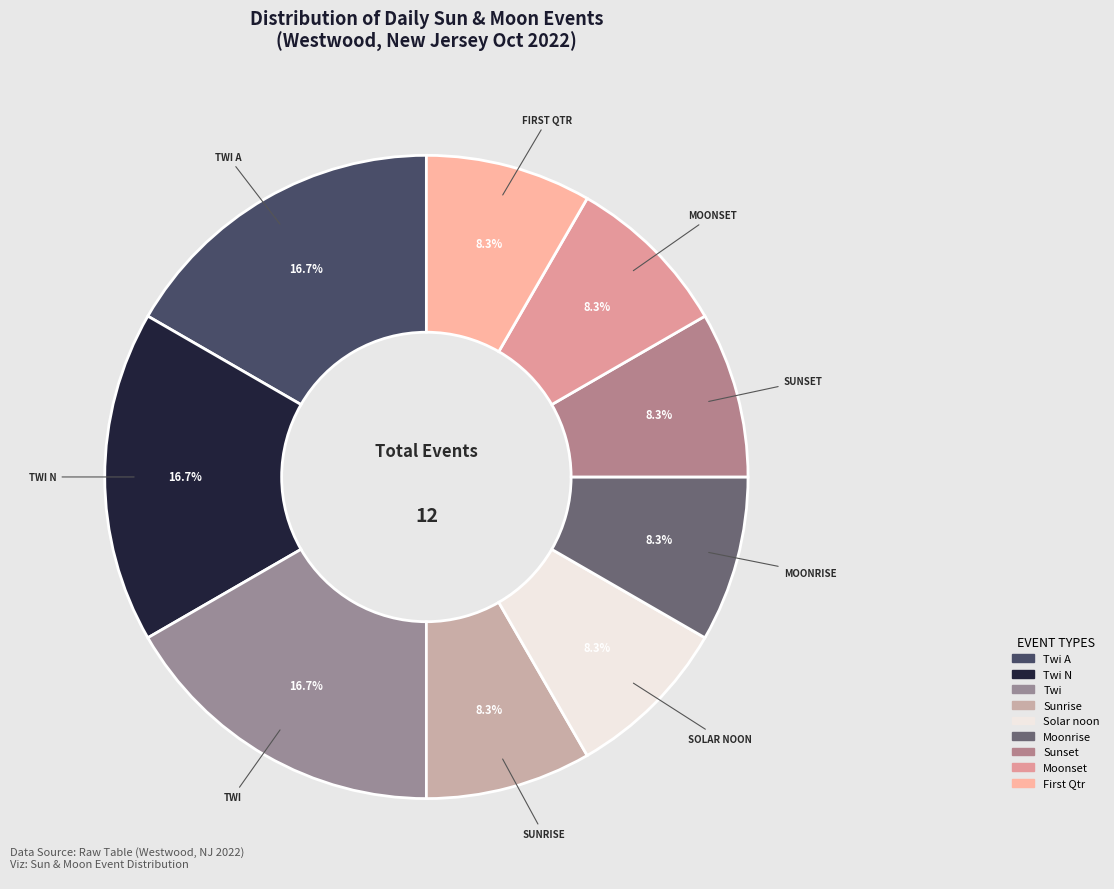

Is there a majority slice in this chart?

No